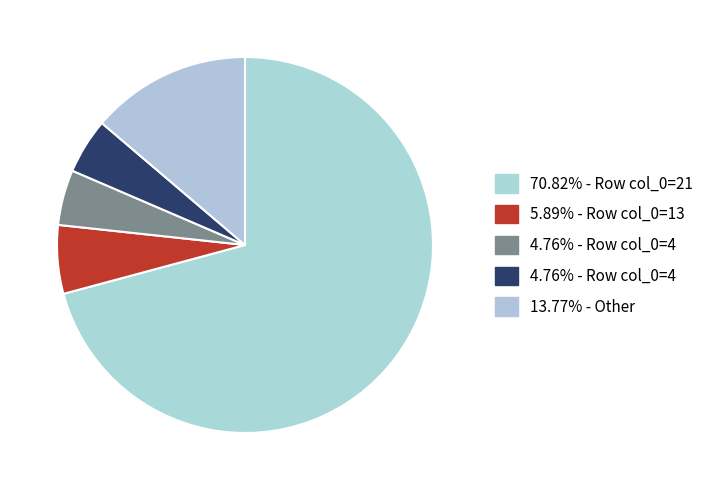

Is there any slice that represents more than half of the pie?

Yes